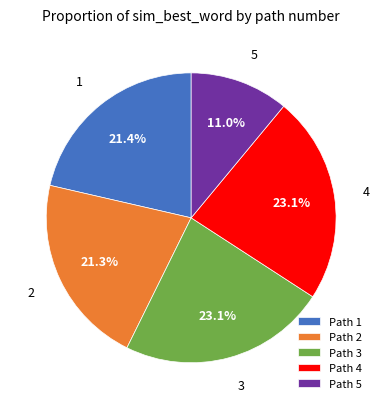

What portion of the pie excludes Path 1?

78.6%